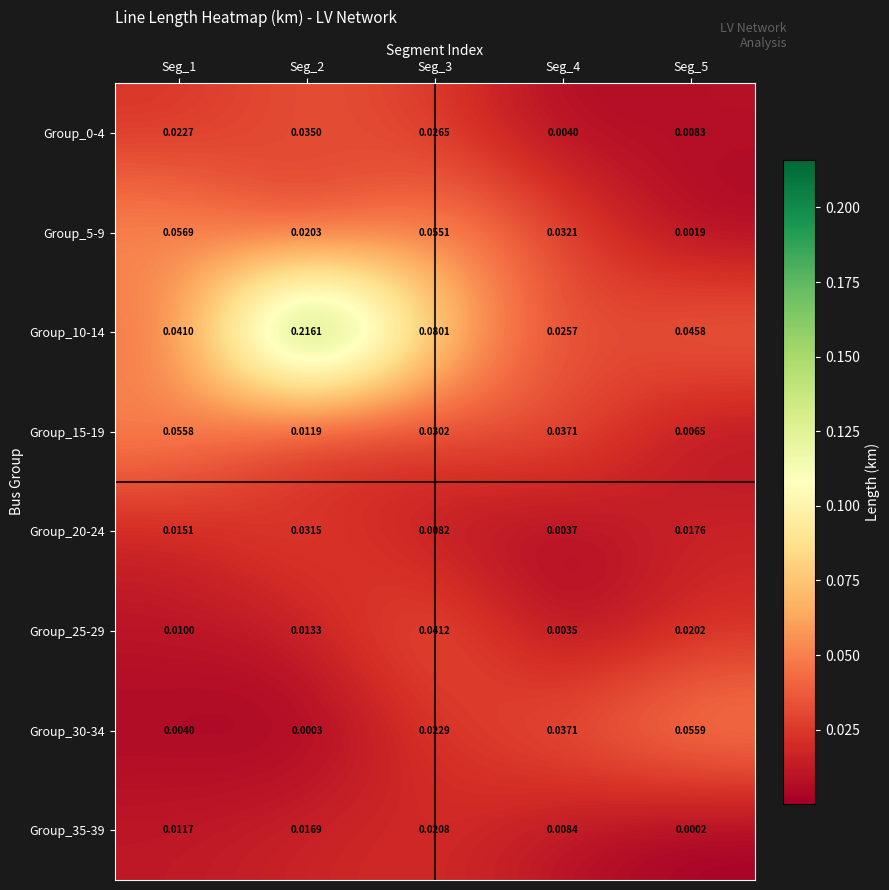

At which category is the sum across all series the highest?

Seg_2